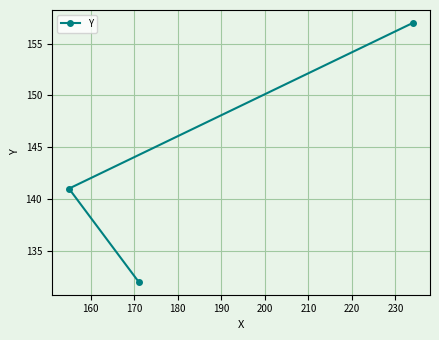

What is the greatest value displayed?

157